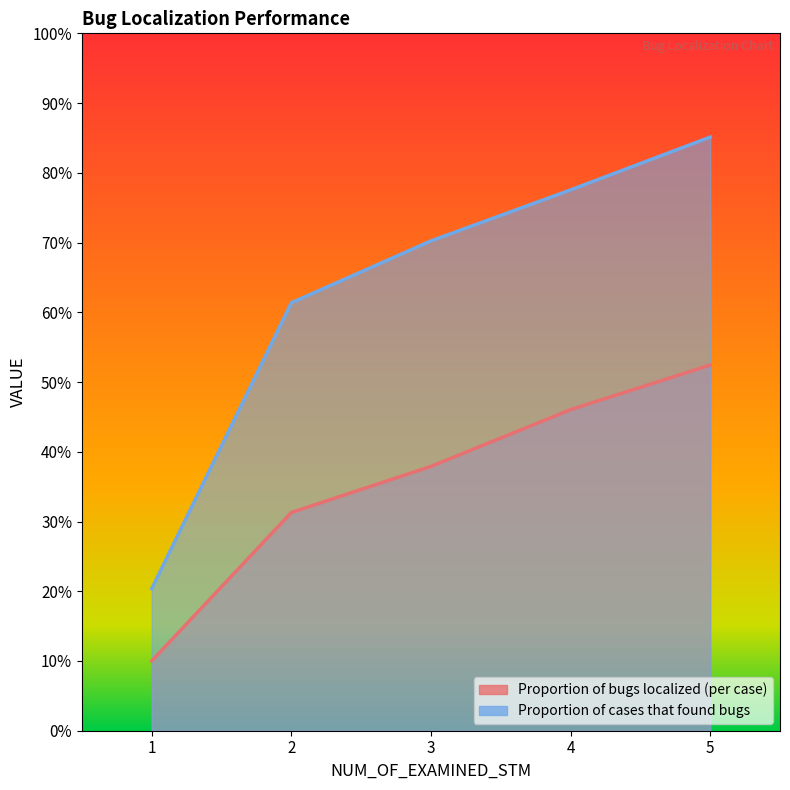

What is the sum of the Proportion of bugs localized (per case) values at 5 and 4?

1.0